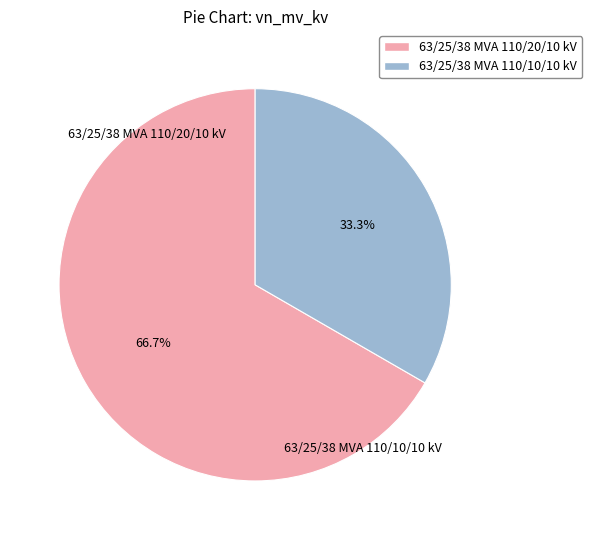

Between 63/25/38 MVA 110/20/10 kV and 63/25/38 MVA 110/10/10 kV, which is larger?

63/25/38 MVA 110/20/10 kV